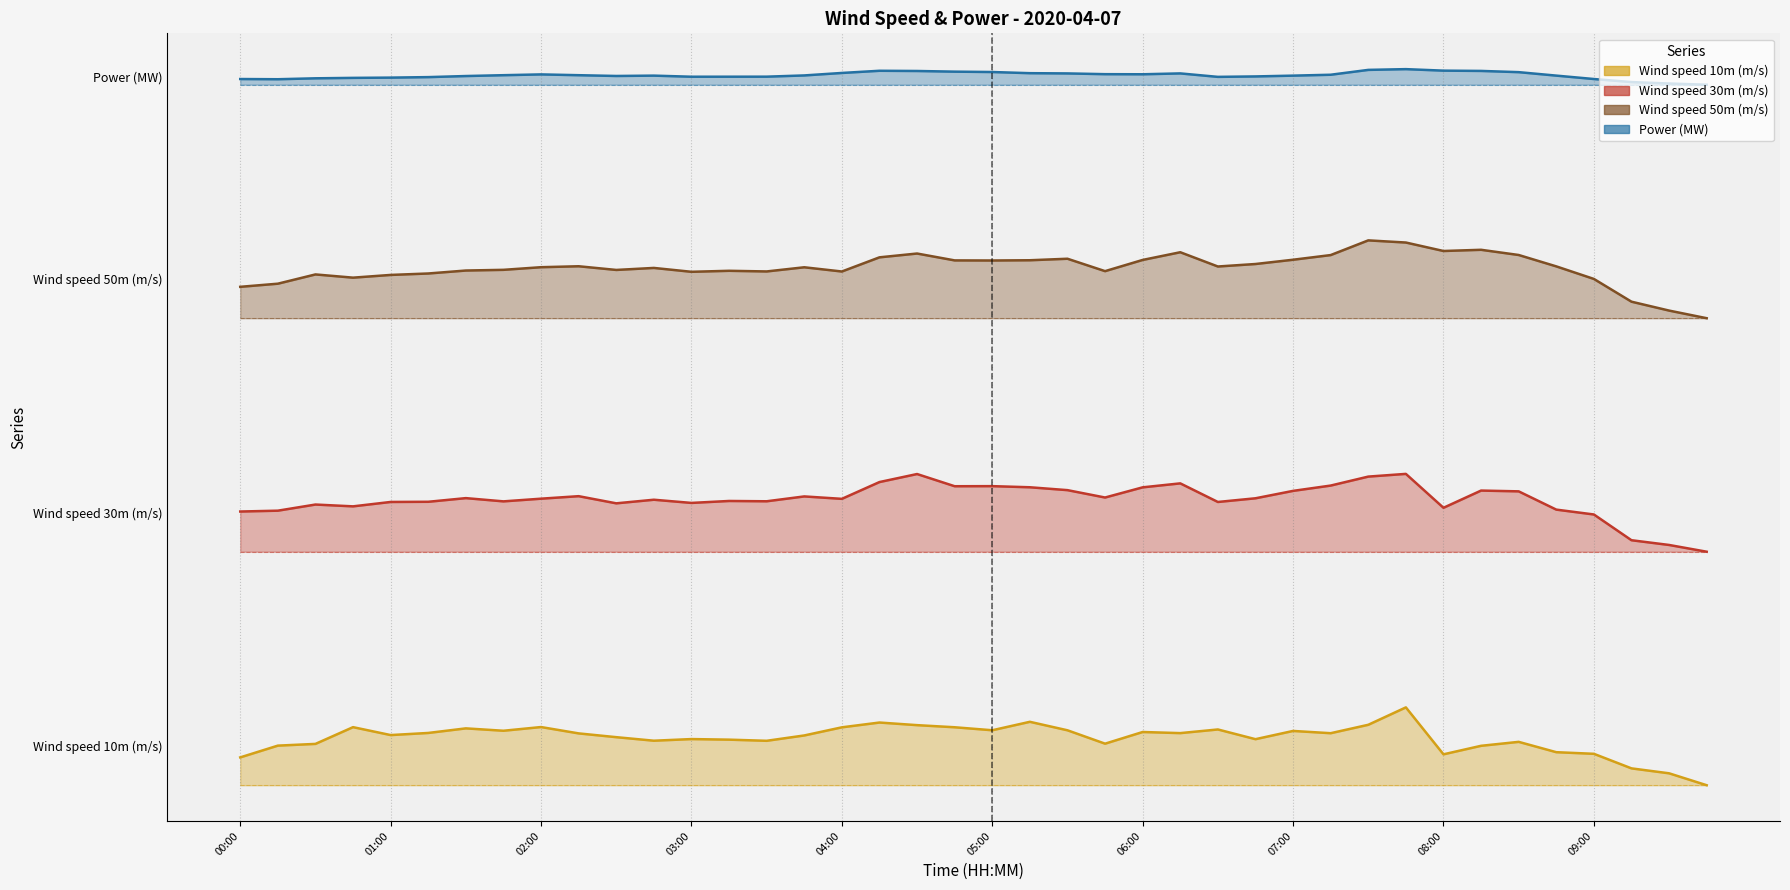

What is the sum of the Wind speed 30m (m/s) values at 00:45 and 02:00?

29.1